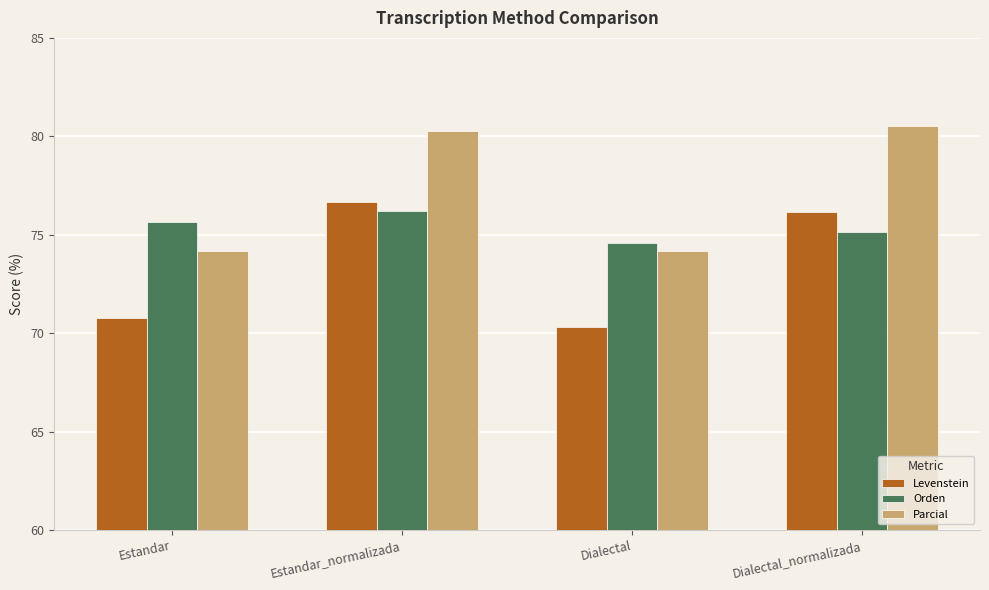

Reading left to right, what are all the values shown in this chart?

Levenstein: 70.8	76.7	70.3	76.2
Orden: 75.7	76.2	74.6	75.1
Parcial: 74.2	80.3	74.2	80.5